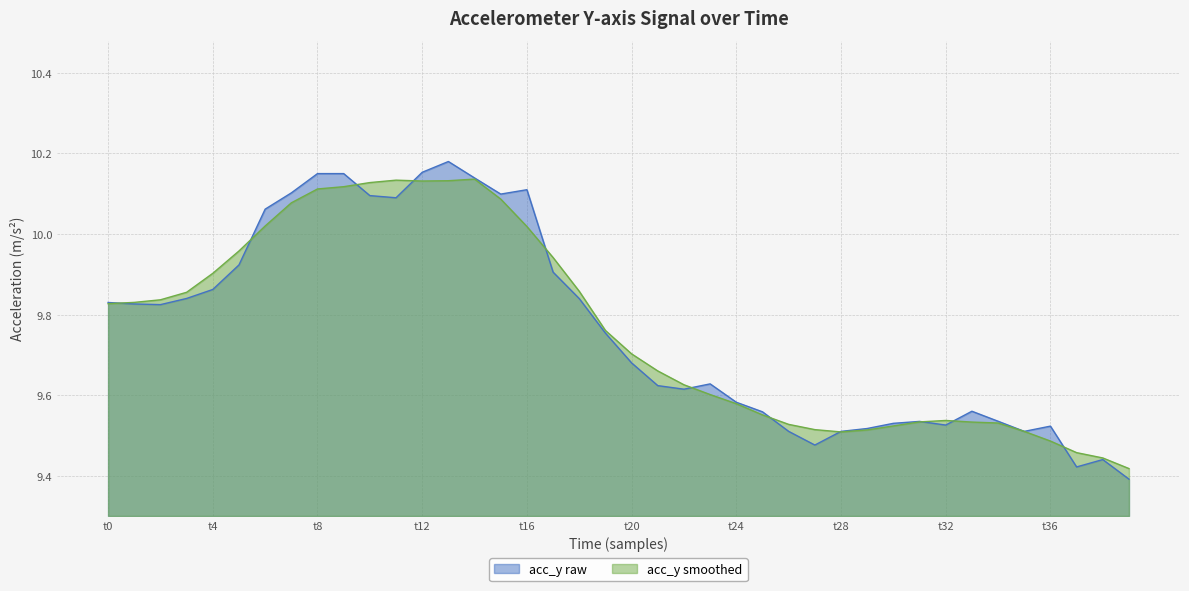

At which category does the chart reach its minimum across all series?

39